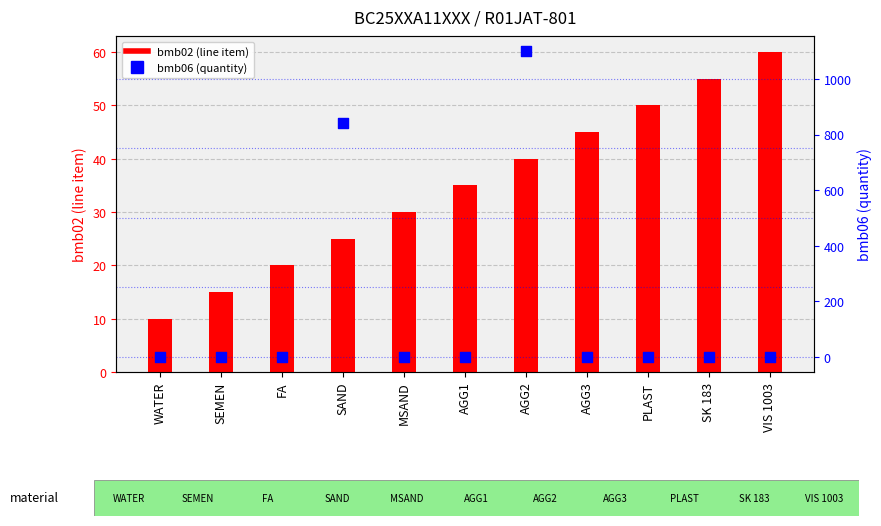

Which series has the largest total across all categories?

bmb06 (quantity)